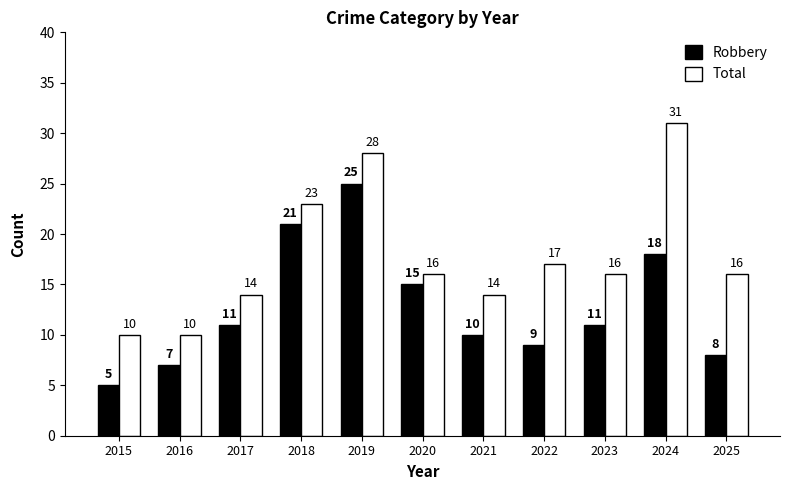

True or false: Total has a value of 14 at 2017.

True